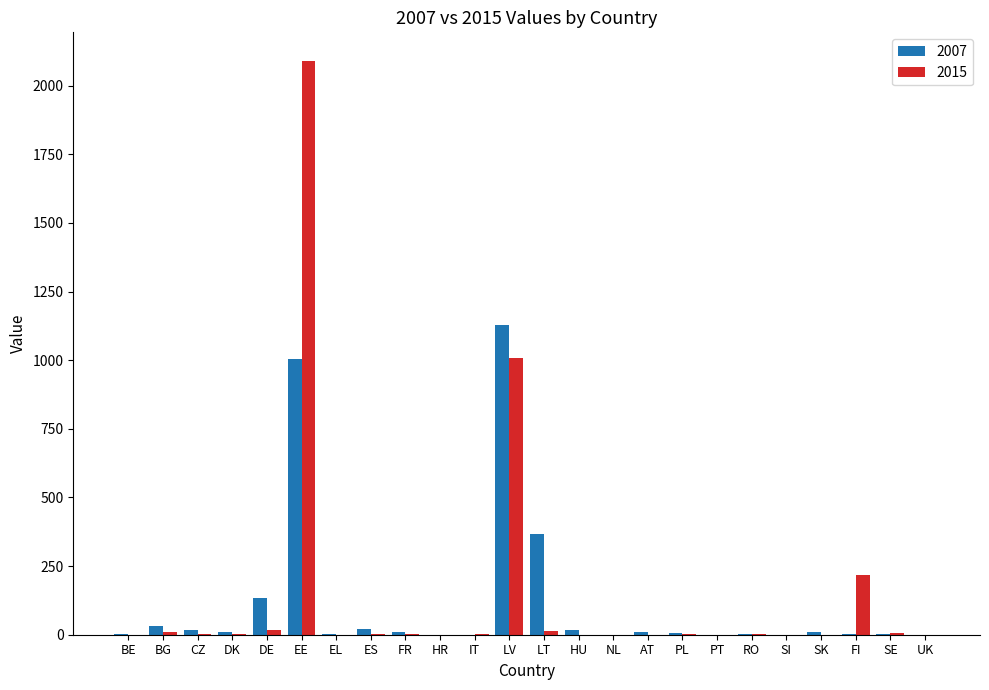

What is the sum of all 2007 values?

2777.3